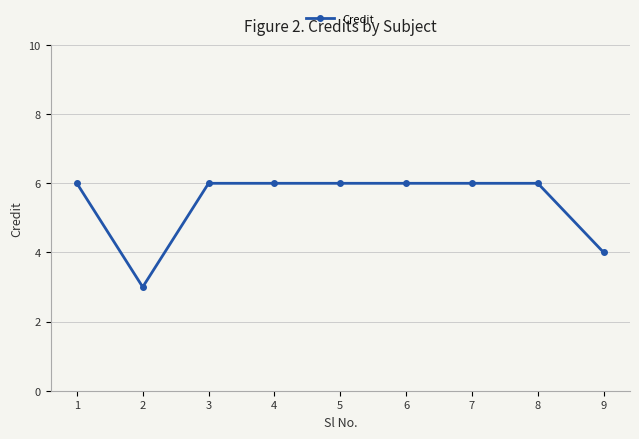

Approximately how many times larger is the value at 6 compared to 3?

1.0